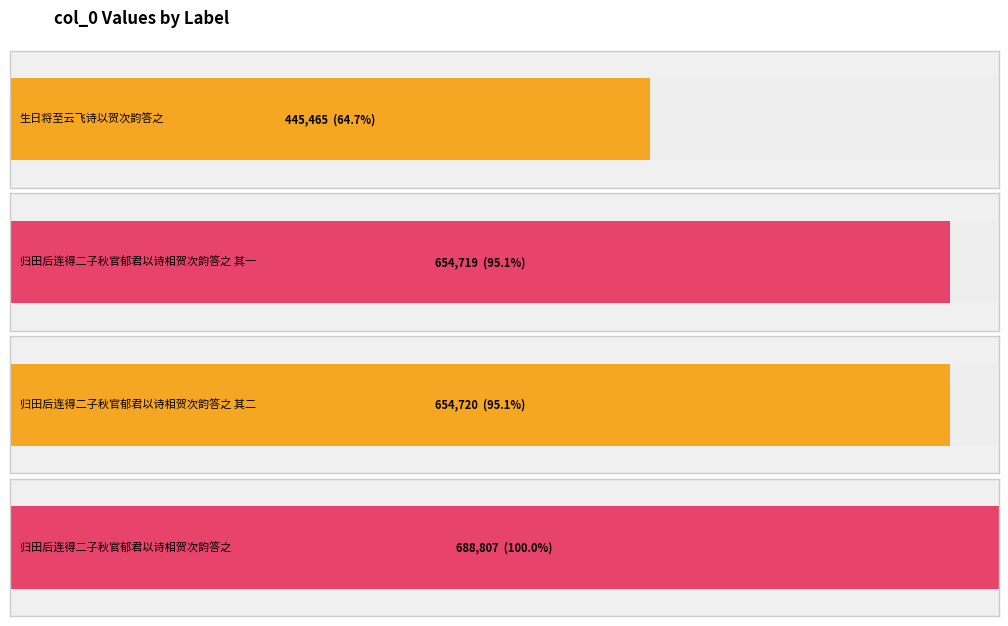

What is the label of the 1st bar from the left?

生日将至云飞诗以贺次韵答之